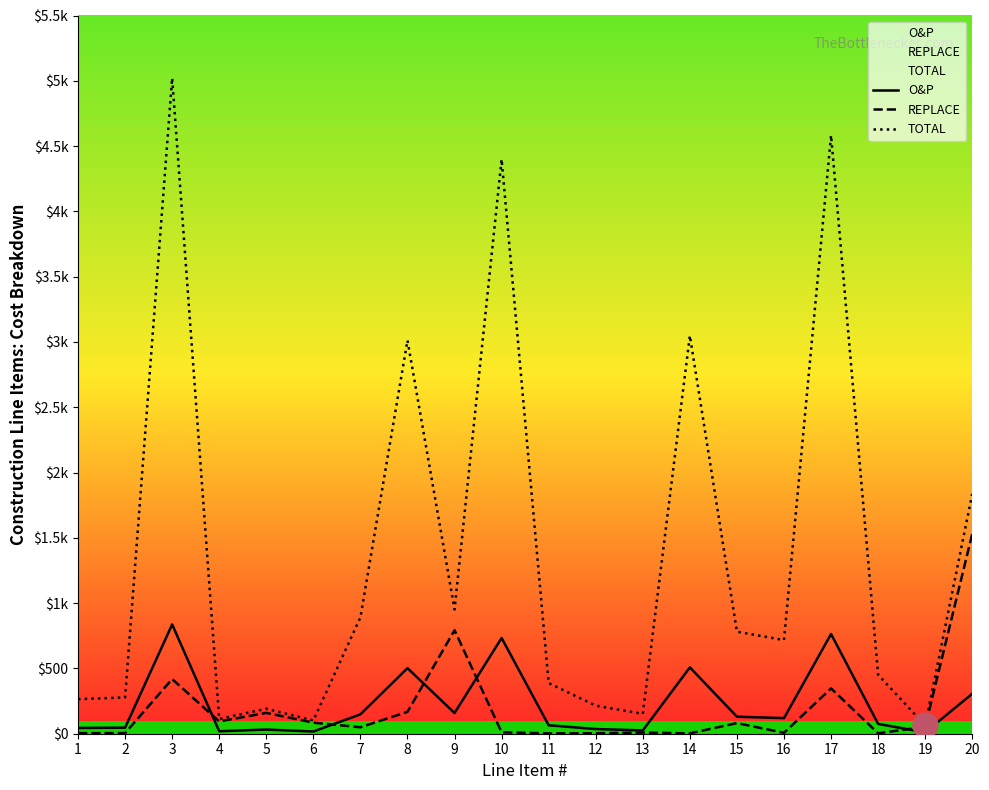

What is the sum of the O&P values at 2 and 7?

194.8